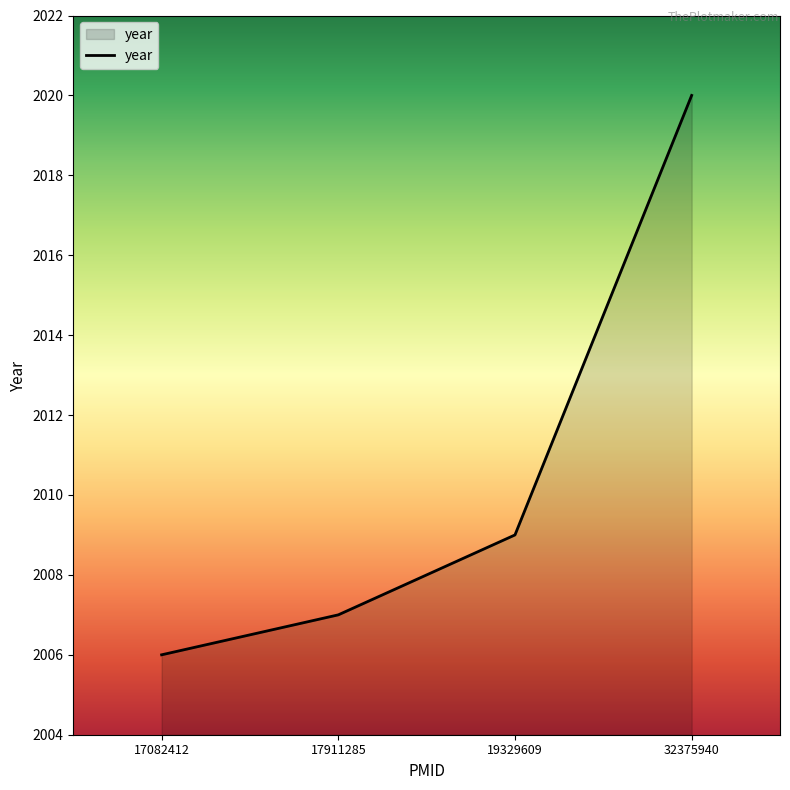

True or false: there are more than 2 points higher than both neighbors.

False